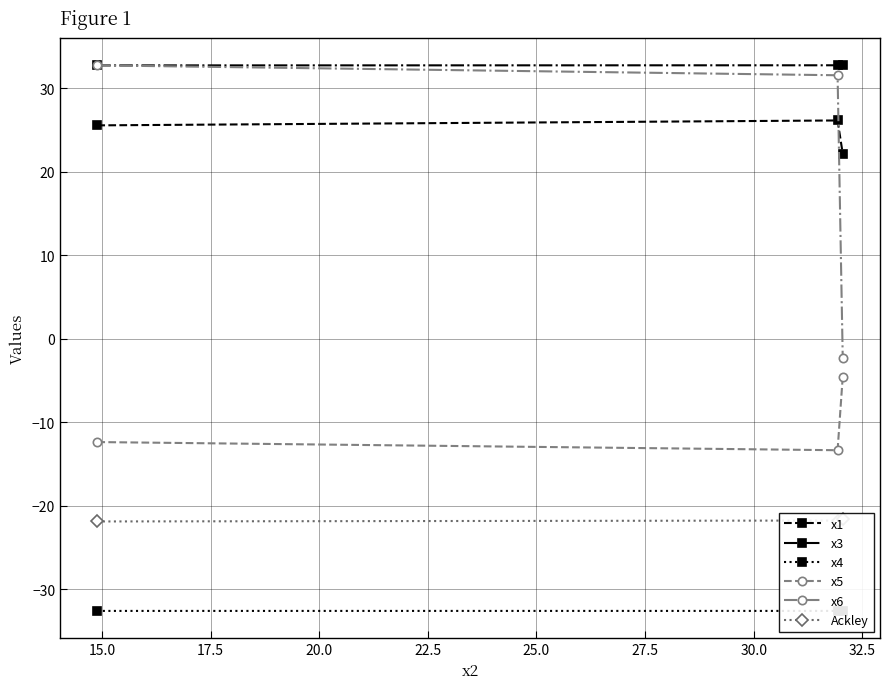

What is the value of the x5 point at the 2nd from the left?

-13.4